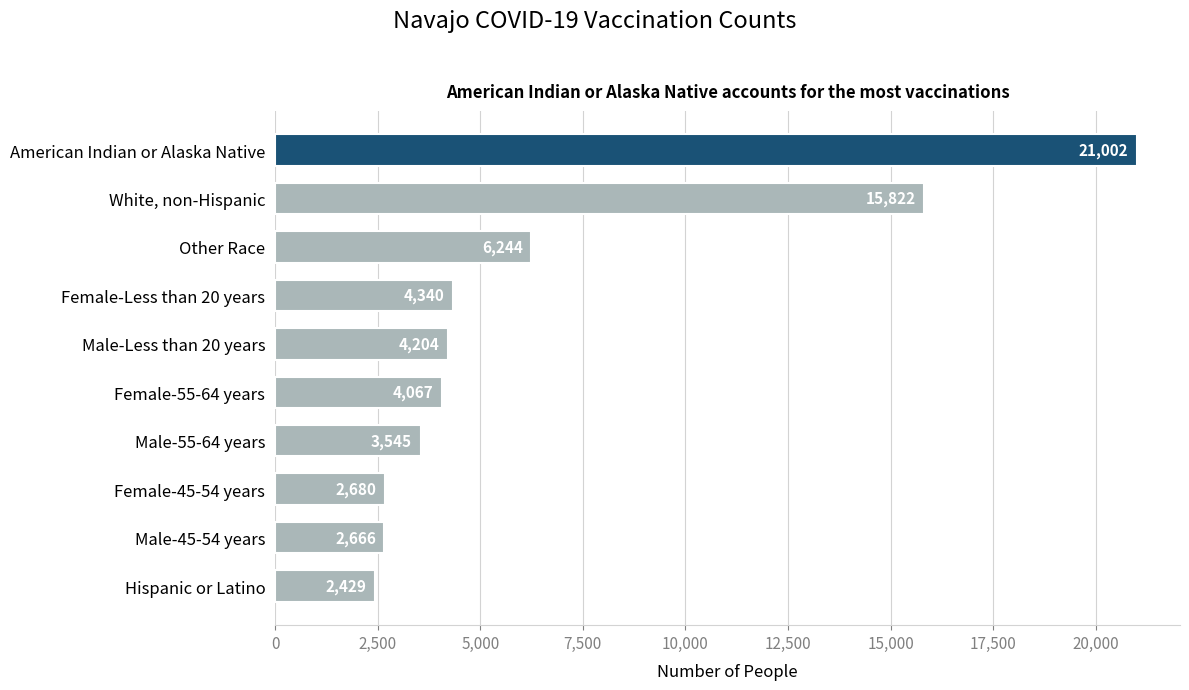

Which has a higher value, Female-Less than 20 years or Male-55-64 years?

Female-Less than 20 years